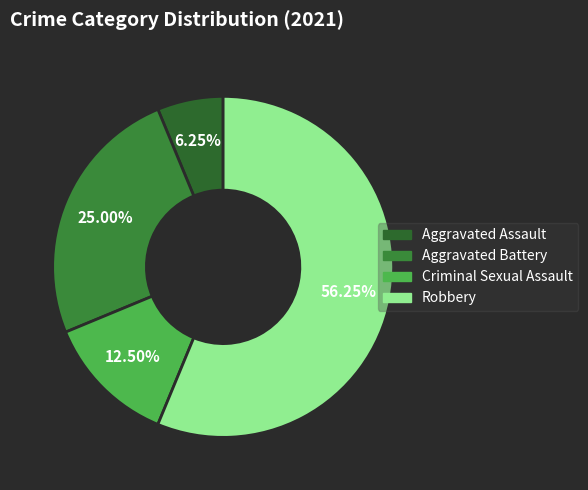

Does Aggravated Battery account for over 50% of the chart?

No